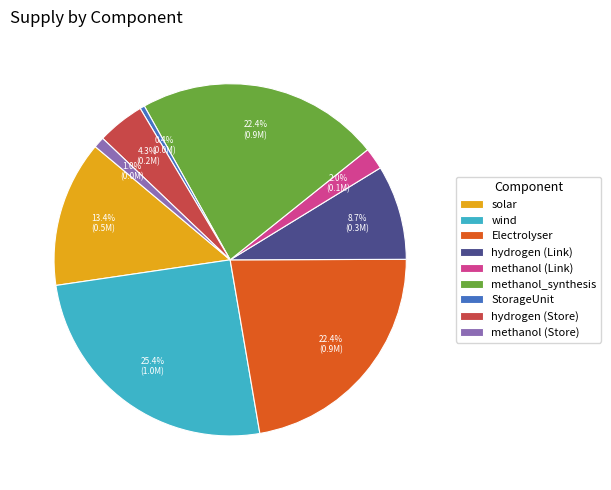

To the nearest percent, what is the difference between the largest and smallest slice percentages?

25%